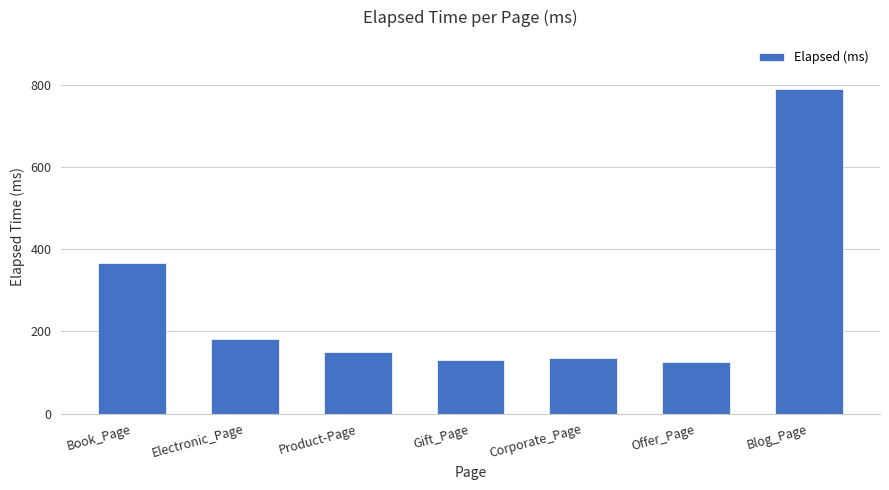

True or false: the data shows 161 at Book_Page.

False